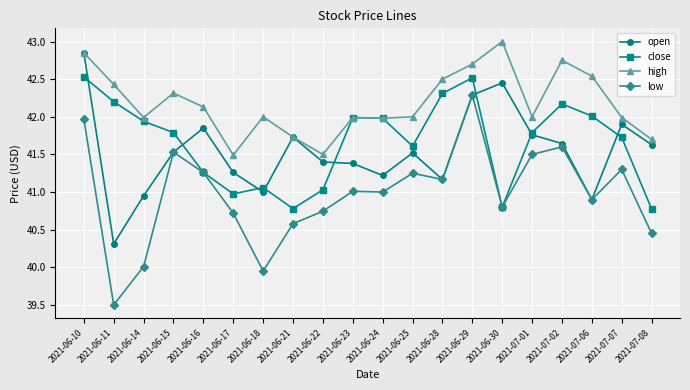

What position from the right is 2021-06-11?

19